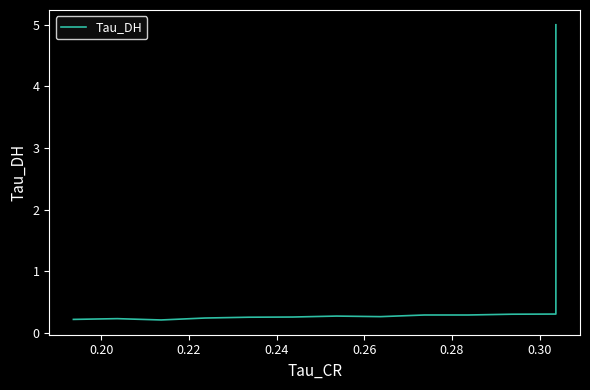

What is the smallest value displayed?

0.2